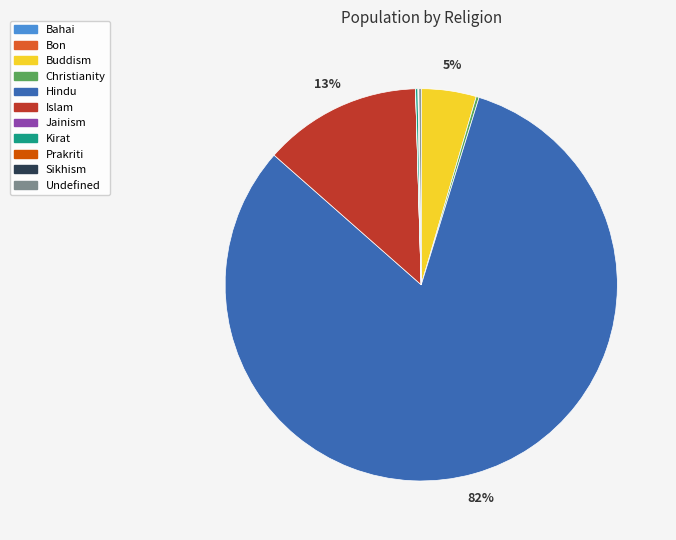

Which slice is the largest?

Hindu